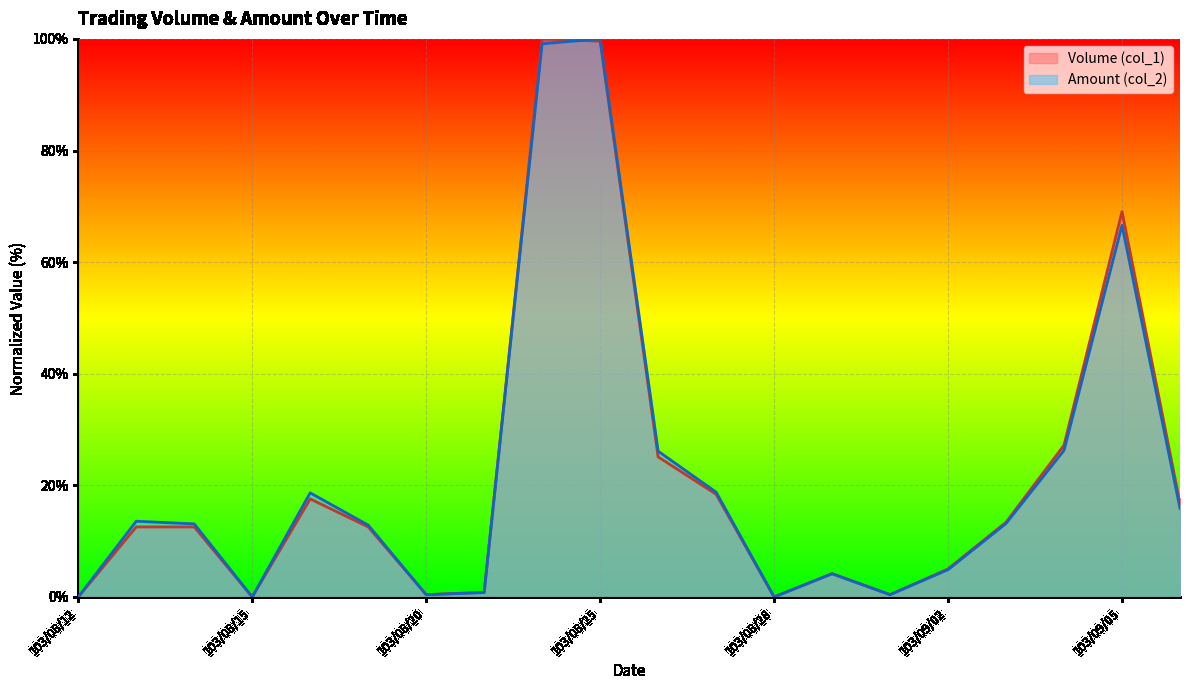

Where do Volume (col_1) and Amount (col_2) first cross each other?

103/08/19 and 103/08/20